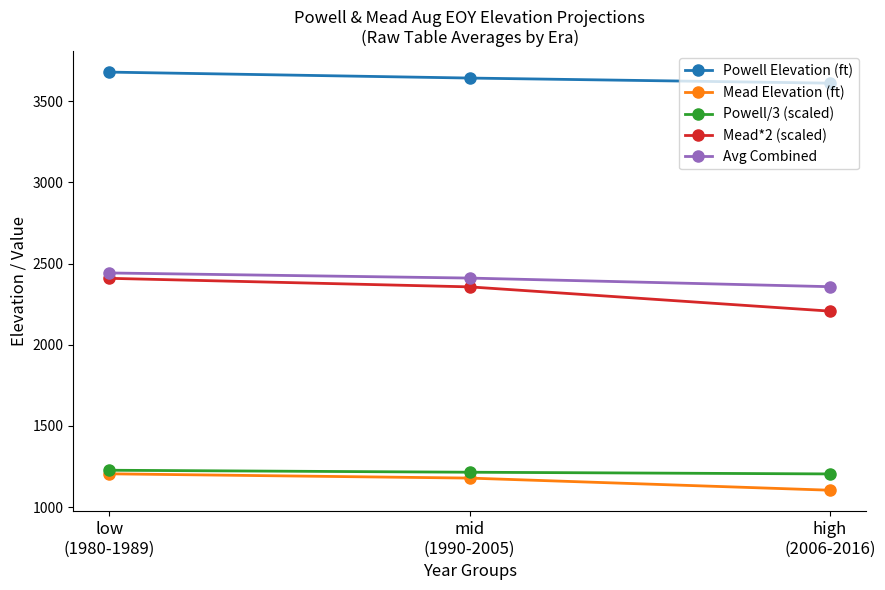

Which series changed the most between low
(1980-1989) and high
(2006-2016)?

Mead*2 (scaled)